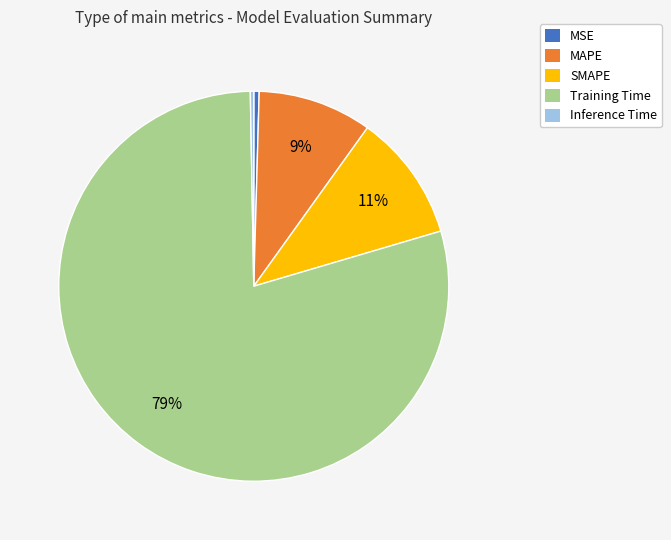

Which category accounts for the majority?

Training Time